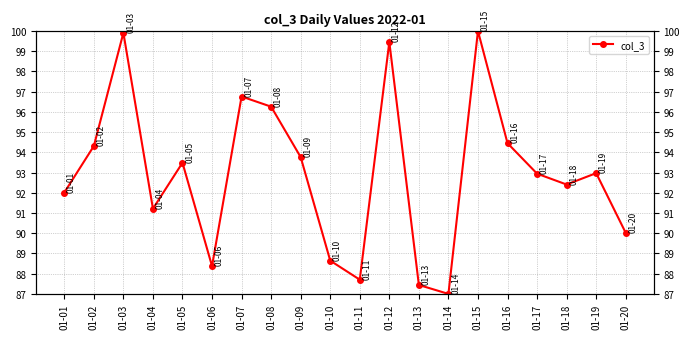

What is the average value?

93.0